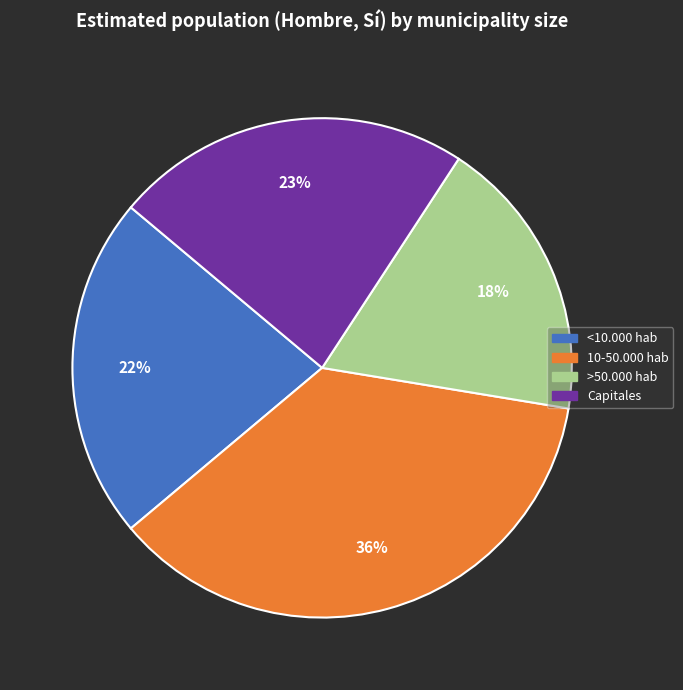

To the nearest percent, what percentage of the pie is <10.000 hab?

22%